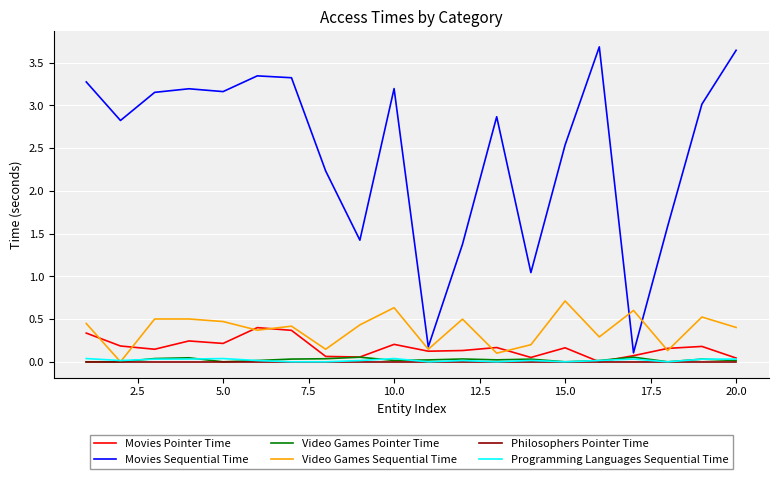

Which series has the largest range (max minus min)?

Movies Sequential Time